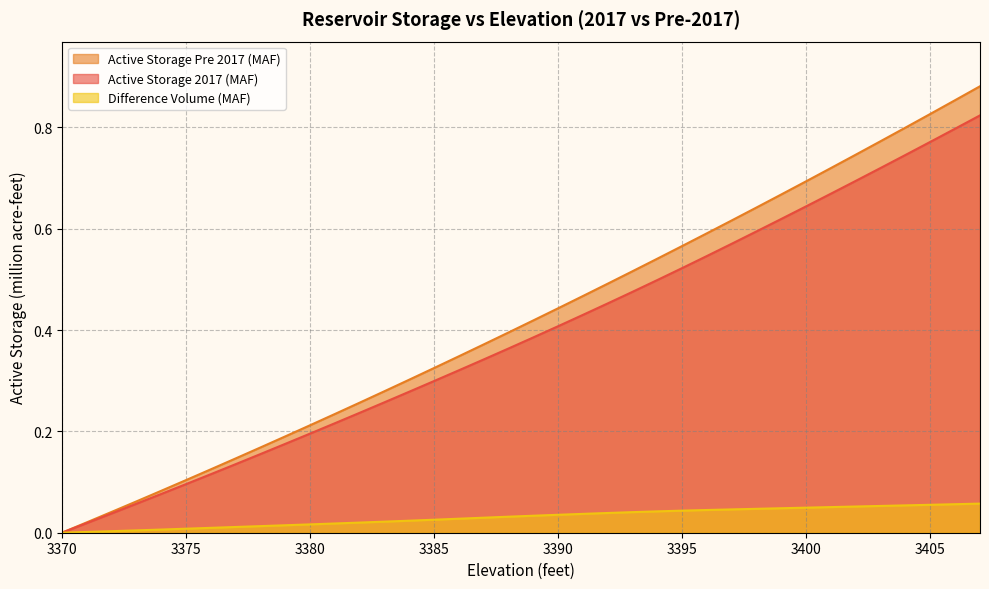

The value of Difference Volume (MAF) at 3402 is 0.1. True or false?

False